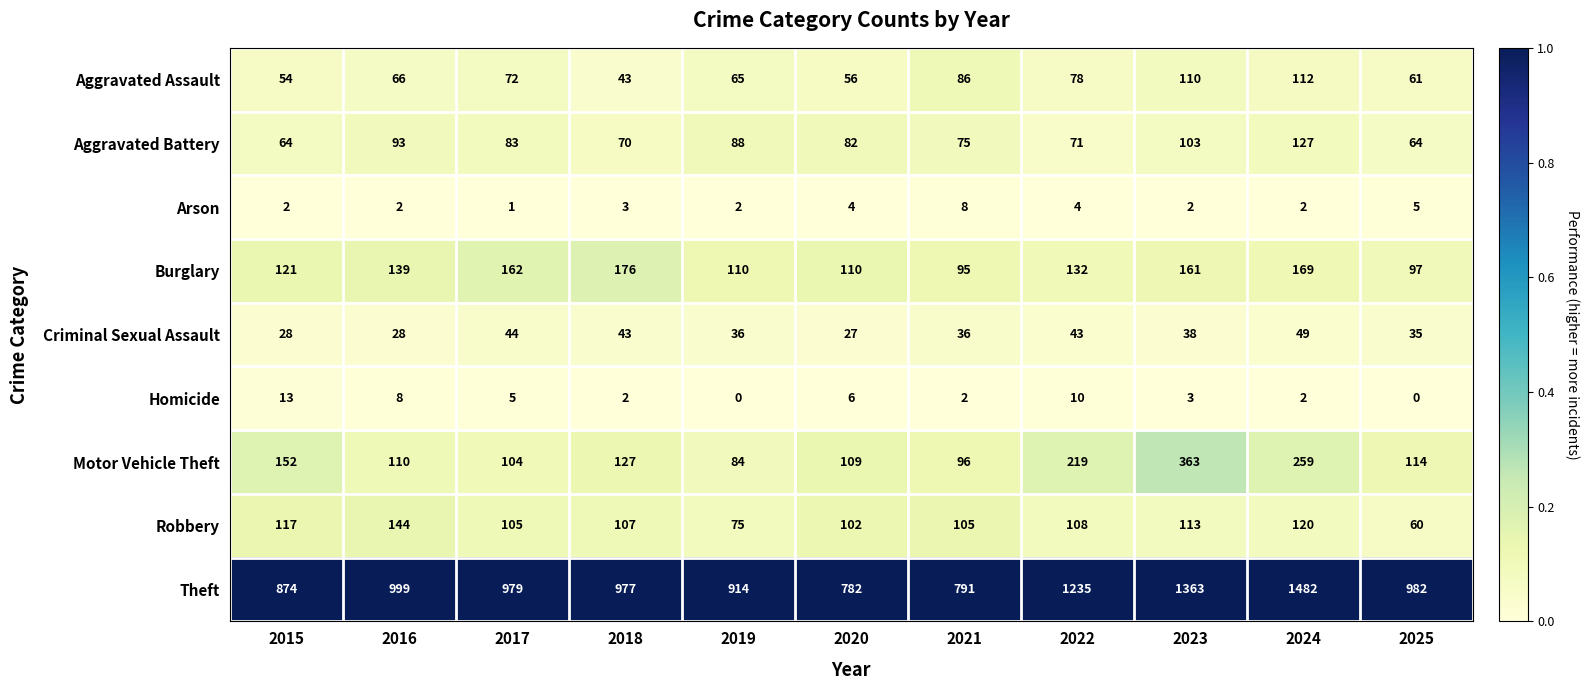

How many series are shown in this chart?

9